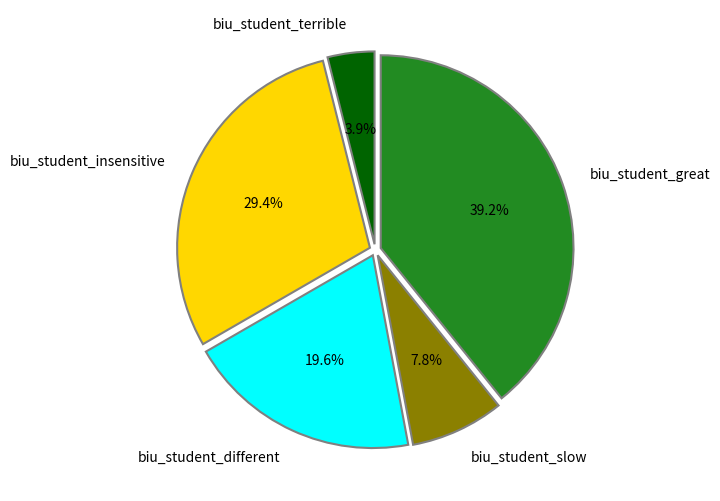

What percentage is the biu_student_great slice, to the nearest percent?

39%